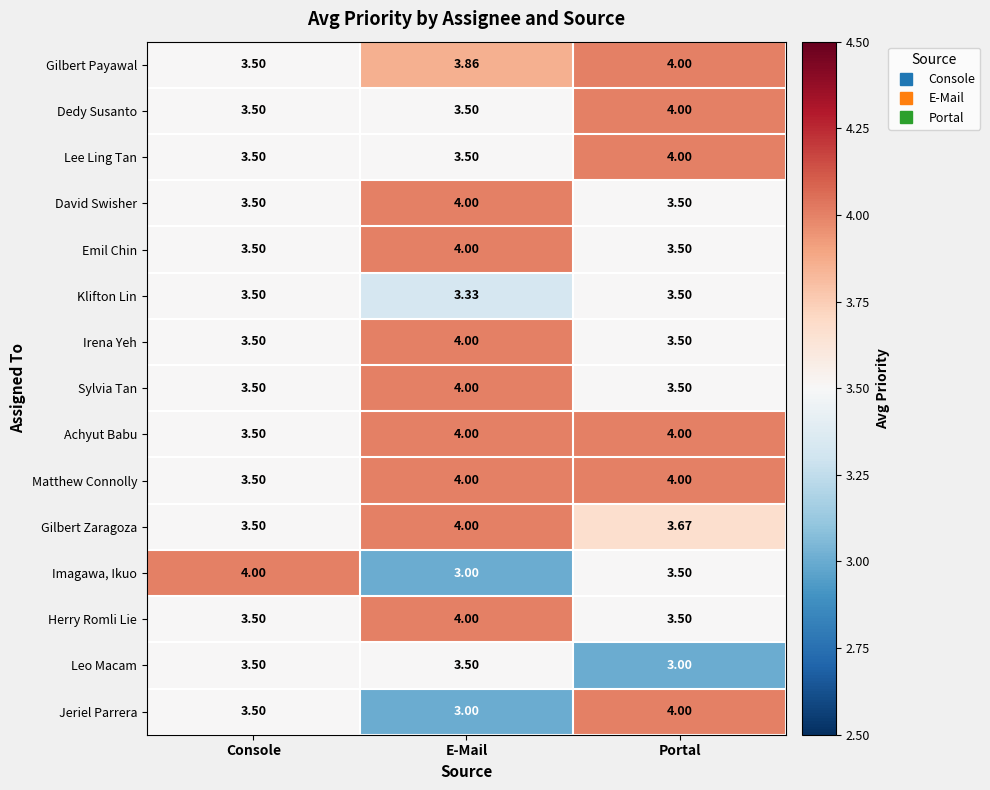

Between Console and E-Mail, which series saw the biggest shift?

Imagawa, Ikuo